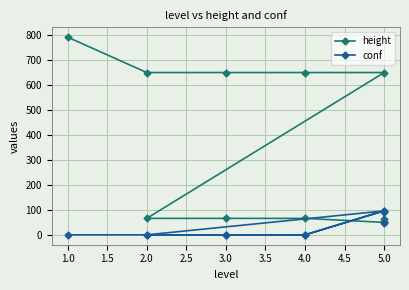

Does the chart display data point markers on the line(s)?

Yes